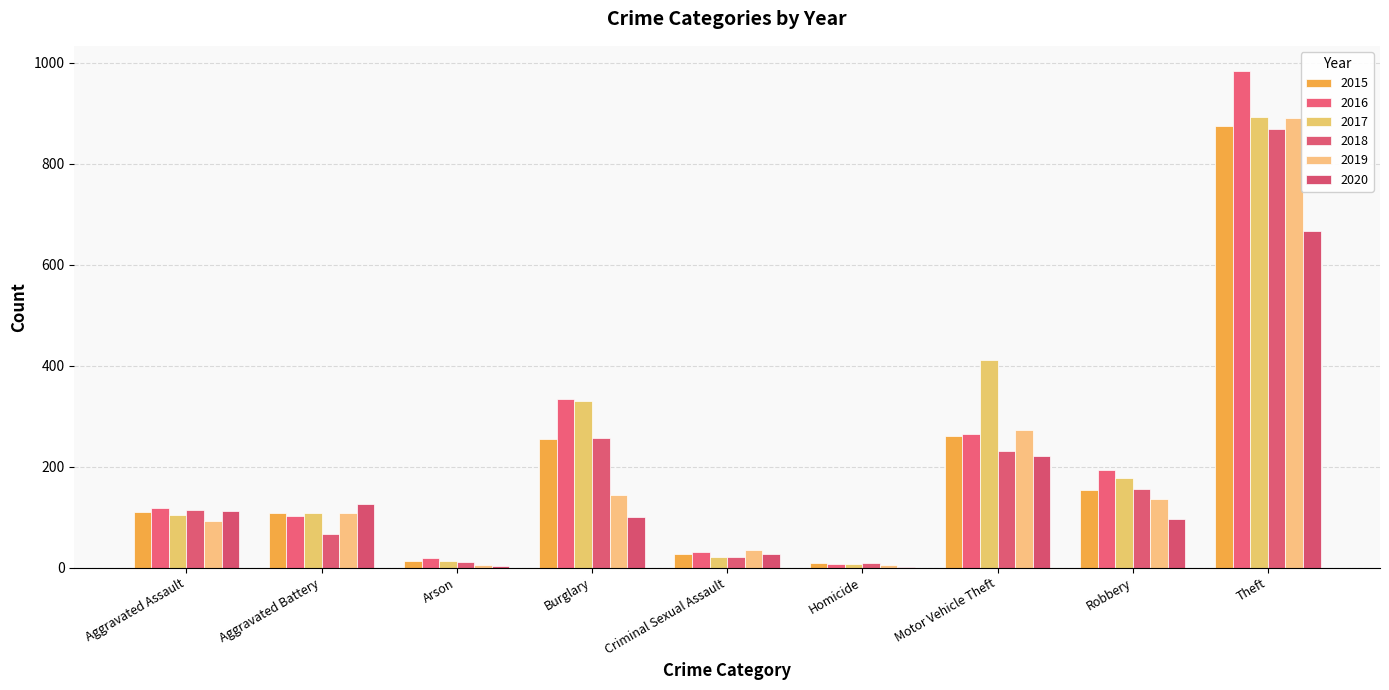

Between Criminal Sexual Assault and Robbery, which is larger?

Robbery